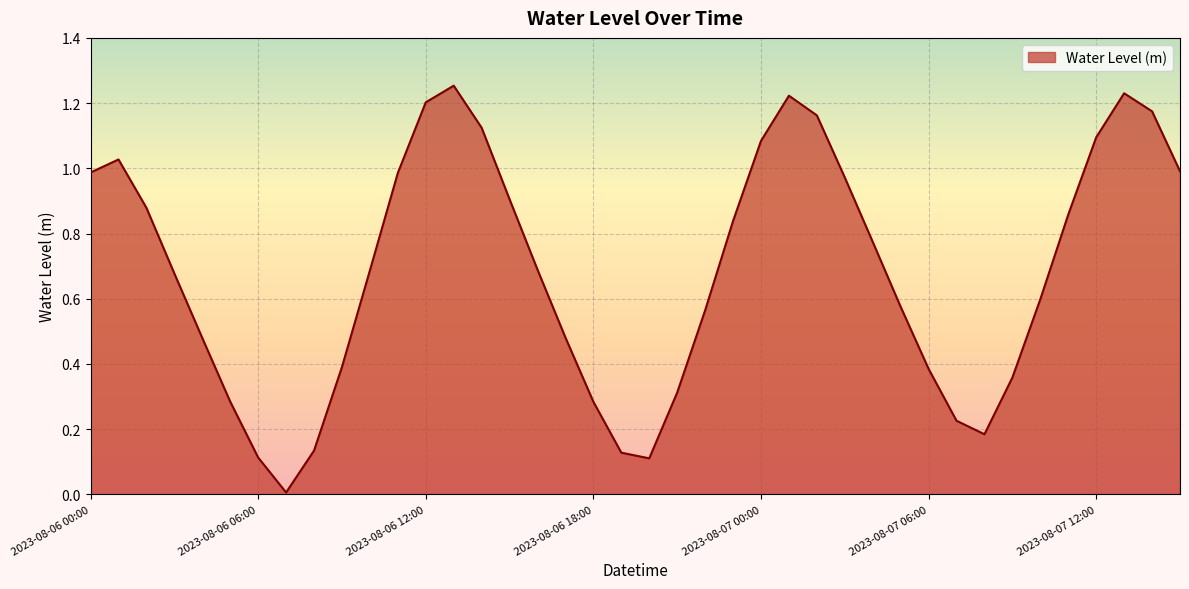

Is this an area chart (filled region under the line)?

Yes